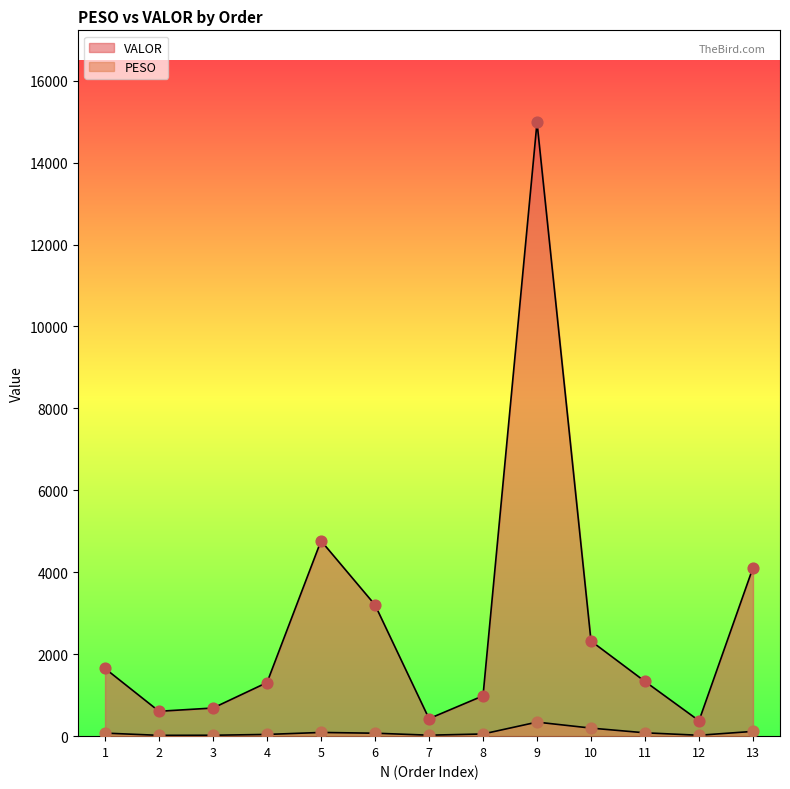

At which category is the sum across all series the highest?

9